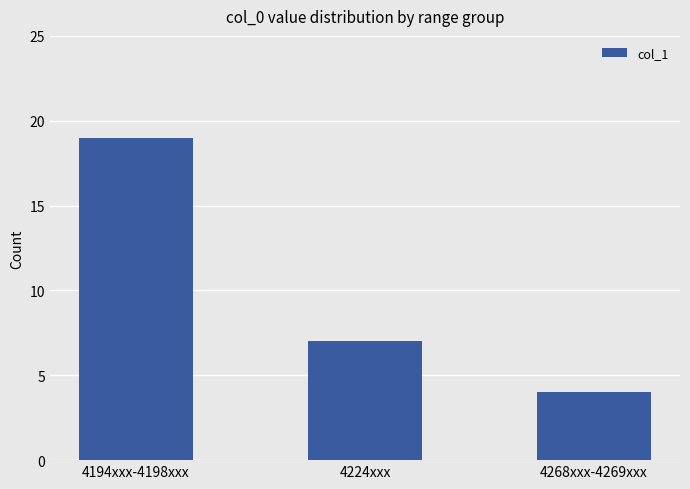

Is it true that the value at 4194xxx-4198xxx is 19?

True